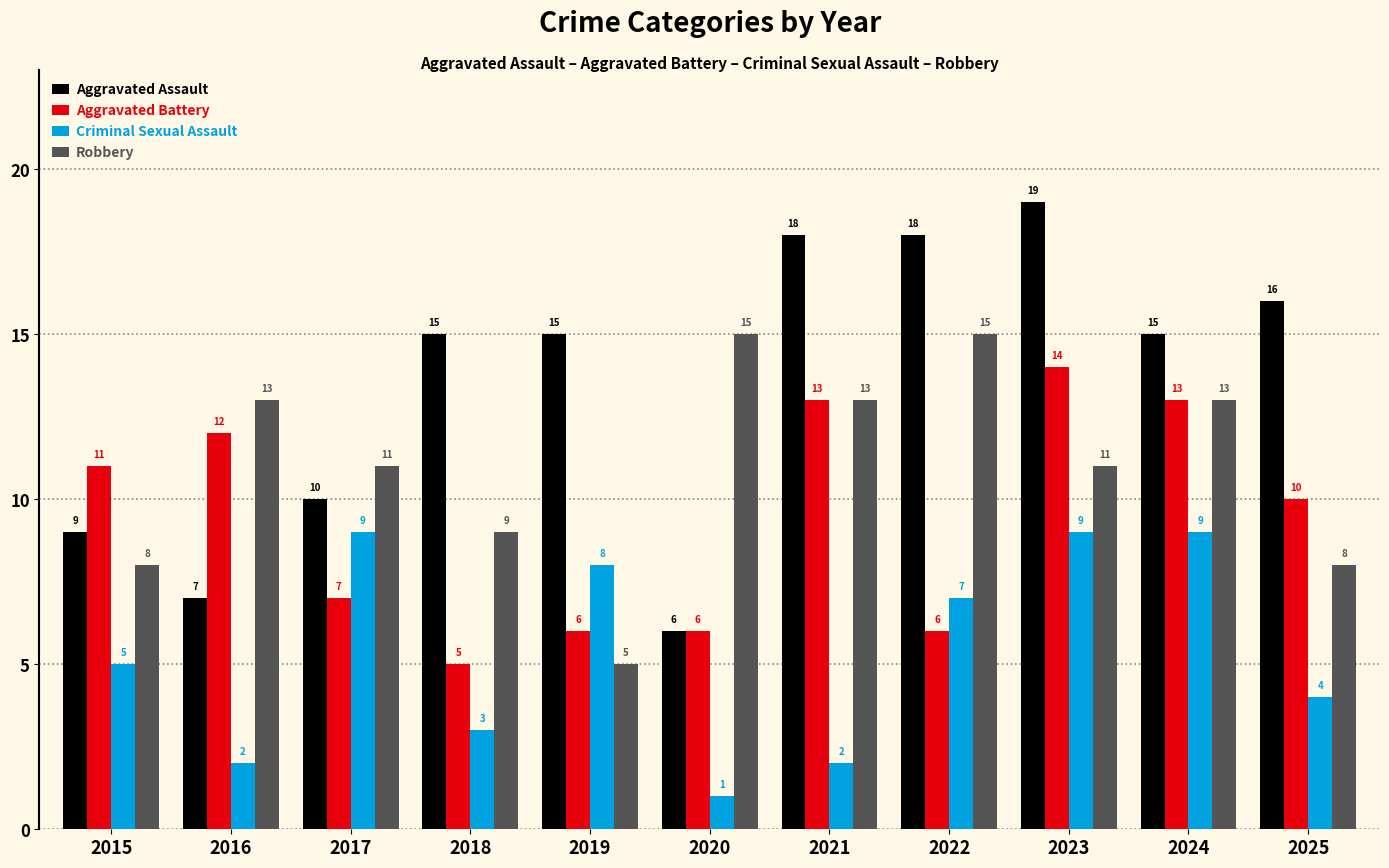

What is the sum of all Aggravated Battery values?

103